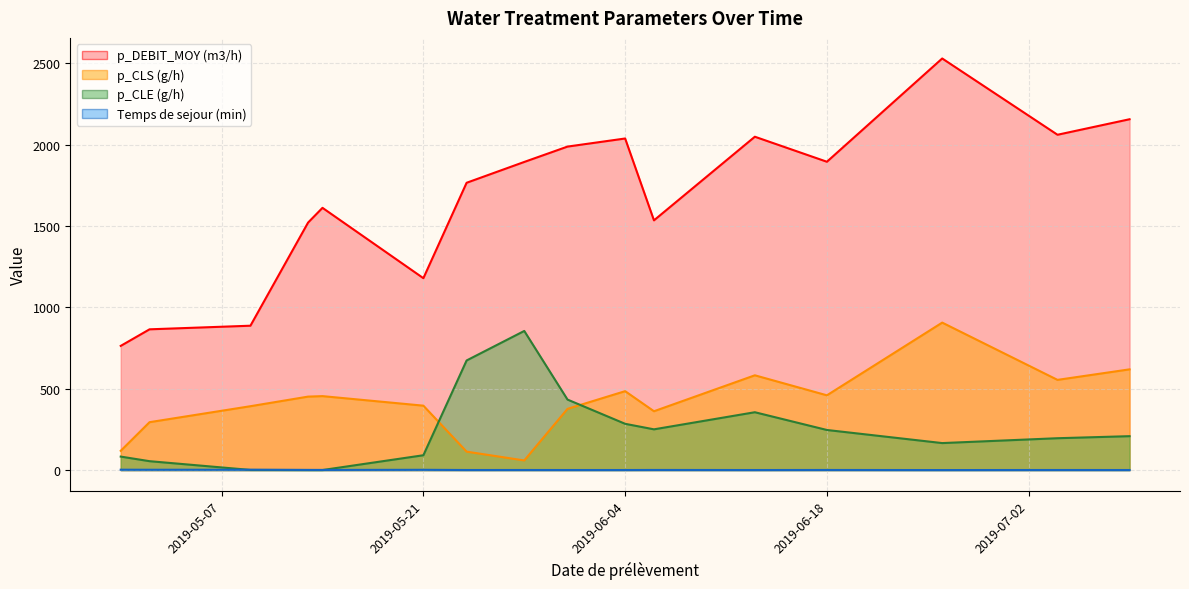

True or false: p_DEBIT_MOY (m3/h) and p_CLE (g/h) intersect in this chart.

False